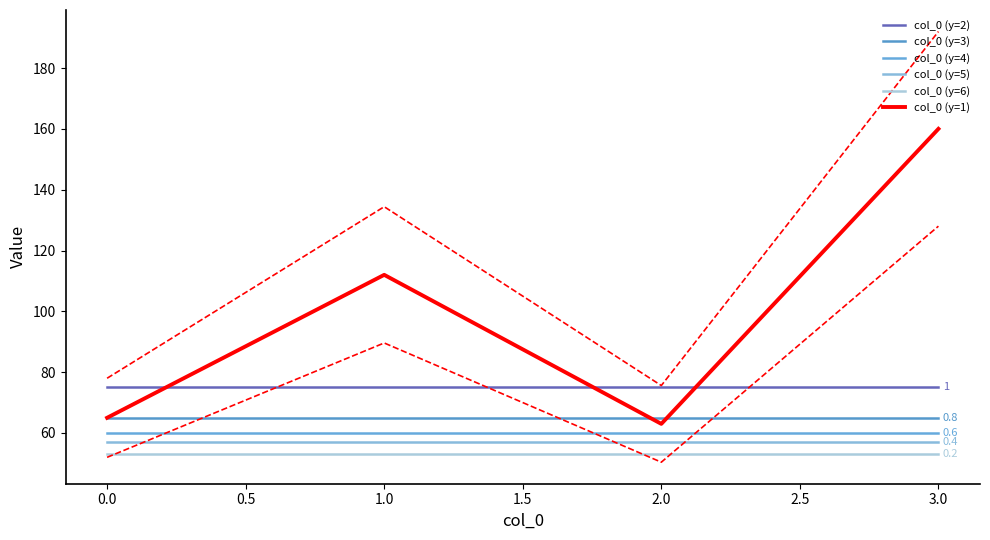

The col_0 (y=1) series shows 68 at 1.0. True or false?

False